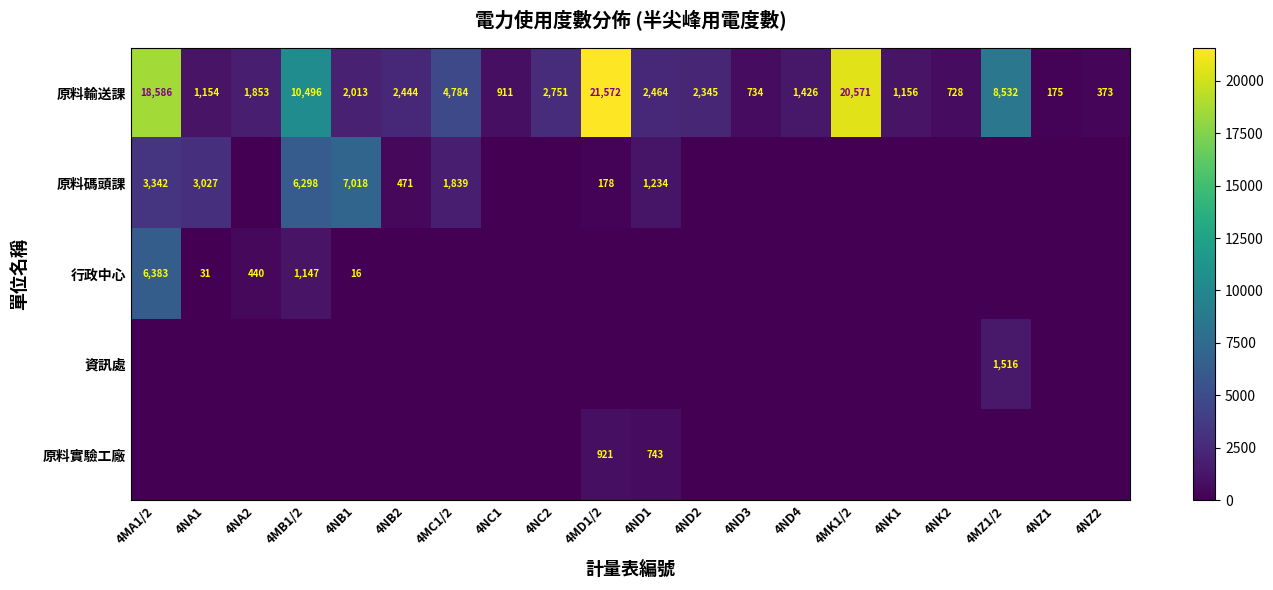

What is the difference between the maximum and second lowest values in the 原料輸送課 series?

21199